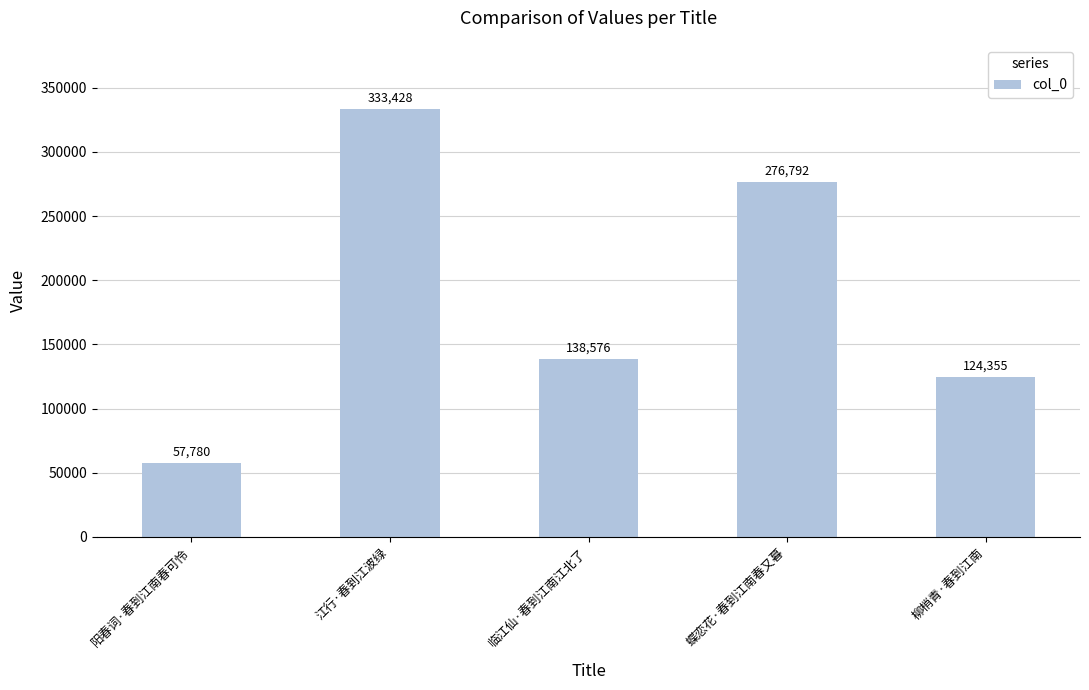

What is the label of the 1st bar from the right?

柳梢青·春到江南